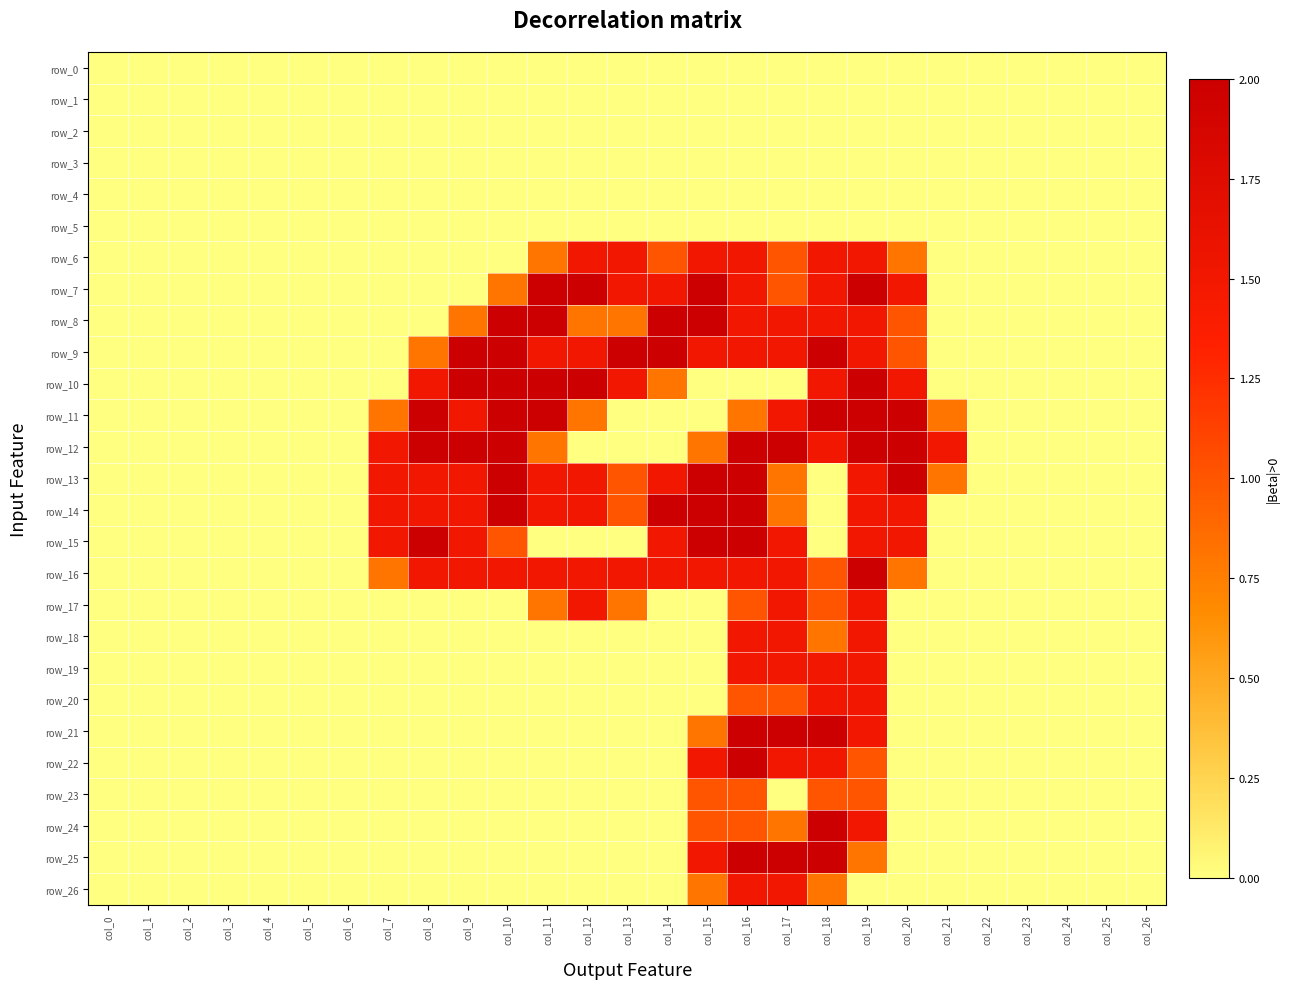

Reading left to right, list all the values displayed in this chart.

row_0: 0.0	0.0	0.0	0.0	0.0	0.0	0.0	0.0	0.0	0.0	0.0	0.0	0.0	0.0	0.0	0.0	0.0	0.0	0.0	0.0	0.0	0.0	0.0	0.0	0.0	0.0	0.0
row_1: 0.0	0.0	0.0	0.0	0.0	0.0	0.0	0.0	0.0	0.0	0.0	0.0	0.0	0.0	0.0	0.0	0.0	0.0	0.0	0.0	0.0	0.0	0.0	0.0	0.0	0.0	0.0
row_2: 0.0	0.0	0.0	0.0	0.0	0.0	0.0	0.0	0.0	0.0	0.0	0.0	0.0	0.0	0.0	0.0	0.0	0.0	0.0	0.0	0.0	0.0	0.0	0.0	0.0	0.0	0.0
row_3: 0.0	0.0	0.0	0.0	0.0	0.0	0.0	0.0	0.0	0.0	0.0	0.0	0.0	0.0	0.0	0.0	0.0	0.0	0.0	0.0	0.0	0.0	0.0	0.0	0.0	0.0	0.0
row_4: 0.0	0.0	0.0	0.0	0.0	0.0	0.0	0.0	0.0	0.0	0.0	0.0	0.0	0.0	0.0	0.0	0.0	0.0	0.0	0.0	0.0	0.0	0.0	0.0	0.0	0.0	0.0
row_5: 0.0	0.0	0.0	0.0	0.0	0.0	0.0	0.0	0.0	0.0	0.0	0.0	0.0	0.0	0.0	0.0	0.0	0.0	0.0	0.0	0.0	0.0	0.0	0.0	0.0	0.0	0.0
row_6: 0.0	0.0	0.0	0.0	0.0	0.0	0.0	0.0	0.0	0.0	0.0	0.8	1.5	1.5	1.0	1.5	1.5	1.0	1.5	1.5	0.8	0.0	0.0	0.0	0.0	0.0	0.0
row_7: 0.0	0.0	0.0	0.0	0.0	0.0	0.0	0.0	0.0	0.0	0.8	2.0	2.0	1.5	1.5	2.0	1.5	1.0	1.5	2.0	1.5	0.0	0.0	0.0	0.0	0.0	0.0
row_8: 0.0	0.0	0.0	0.0	0.0	0.0	0.0	0.0	0.0	0.8	2.0	2.0	0.8	0.8	2.0	2.0	1.5	1.5	1.5	1.5	1.0	0.0	0.0	0.0	0.0	0.0	0.0
row_9: 0.0	0.0	0.0	0.0	0.0	0.0	0.0	0.0	0.8	2.0	2.0	1.5	1.5	2.0	2.0	1.5	1.5	1.5	2.0	1.5	1.0	0.0	0.0	0.0	0.0	0.0	0.0
row_10: 0.0	0.0	0.0	0.0	0.0	0.0	0.0	0.0	1.5	2.0	2.0	2.0	2.0	1.5	0.8	0.0	0.0	0.0	1.5	2.0	1.5	0.0	0.0	0.0	0.0	0.0	0.0
row_11: 0.0	0.0	0.0	0.0	0.0	0.0	0.0	0.8	2.0	1.5	2.0	2.0	0.8	0.0	0.0	0.0	0.8	1.5	2.0	2.0	2.0	0.8	0.0	0.0	0.0	0.0	0.0
row_12: 0.0	0.0	0.0	0.0	0.0	0.0	0.0	1.5	2.0	2.0	2.0	0.8	0.0	0.0	0.0	0.8	2.0	2.0	1.5	2.0	2.0	1.5	0.0	0.0	0.0	0.0	0.0
row_13: 0.0	0.0	0.0	0.0	0.0	0.0	0.0	1.5	1.5	1.5	2.0	1.5	1.5	1.0	1.5	2.0	2.0	0.8	0.0	1.5	2.0	0.8	0.0	0.0	0.0	0.0	0.0
row_14: 0.0	0.0	0.0	0.0	0.0	0.0	0.0	1.5	1.5	1.5	2.0	1.5	1.5	1.0	2.0	2.0	2.0	0.8	0.0	1.5	1.5	0.0	0.0	0.0	0.0	0.0	0.0
row_15: 0.0	0.0	0.0	0.0	0.0	0.0	0.0	1.5	2.0	1.5	1.0	0.0	0.0	0.0	1.5	2.0	2.0	1.5	0.0	1.5	1.5	0.0	0.0	0.0	0.0	0.0	0.0
row_16: 0.0	0.0	0.0	0.0	0.0	0.0	0.0	0.8	1.5	1.5	1.5	1.5	1.5	1.5	1.5	1.5	1.5	1.5	1.0	2.0	0.8	0.0	0.0	0.0	0.0	0.0	0.0
row_17: 0.0	0.0	0.0	0.0	0.0	0.0	0.0	0.0	0.0	0.0	0.0	0.8	1.5	0.8	0.0	0.0	1.0	1.5	1.0	1.5	0.0	0.0	0.0	0.0	0.0	0.0	0.0
row_18: 0.0	0.0	0.0	0.0	0.0	0.0	0.0	0.0	0.0	0.0	0.0	0.0	0.0	0.0	0.0	0.0	1.5	1.5	0.8	1.5	0.0	0.0	0.0	0.0	0.0	0.0	0.0
row_19: 0.0	0.0	0.0	0.0	0.0	0.0	0.0	0.0	0.0	0.0	0.0	0.0	0.0	0.0	0.0	0.0	1.5	1.5	1.5	1.5	0.0	0.0	0.0	0.0	0.0	0.0	0.0
row_20: 0.0	0.0	0.0	0.0	0.0	0.0	0.0	0.0	0.0	0.0	0.0	0.0	0.0	0.0	0.0	0.0	1.0	1.0	1.5	1.5	0.0	0.0	0.0	0.0	0.0	0.0	0.0
row_21: 0.0	0.0	0.0	0.0	0.0	0.0	0.0	0.0	0.0	0.0	0.0	0.0	0.0	0.0	0.0	0.8	2.0	2.0	2.0	1.5	0.0	0.0	0.0	0.0	0.0	0.0	0.0
row_22: 0.0	0.0	0.0	0.0	0.0	0.0	0.0	0.0	0.0	0.0	0.0	0.0	0.0	0.0	0.0	1.5	2.0	1.5	1.5	1.0	0.0	0.0	0.0	0.0	0.0	0.0	0.0
row_23: 0.0	0.0	0.0	0.0	0.0	0.0	0.0	0.0	0.0	0.0	0.0	0.0	0.0	0.0	0.0	1.0	1.0	0.0	1.0	1.0	0.0	0.0	0.0	0.0	0.0	0.0	0.0
row_24: 0.0	0.0	0.0	0.0	0.0	0.0	0.0	0.0	0.0	0.0	0.0	0.0	0.0	0.0	0.0	1.0	1.0	0.8	2.0	1.5	0.0	0.0	0.0	0.0	0.0	0.0	0.0
row_25: 0.0	0.0	0.0	0.0	0.0	0.0	0.0	0.0	0.0	0.0	0.0	0.0	0.0	0.0	0.0	1.5	2.0	2.0	2.0	0.8	0.0	0.0	0.0	0.0	0.0	0.0	0.0
row_26: 0.0	0.0	0.0	0.0	0.0	0.0	0.0	0.0	0.0	0.0	0.0	0.0	0.0	0.0	0.0	0.8	1.5	1.5	0.8	0.0	0.0	0.0	0.0	0.0	0.0	0.0	0.0